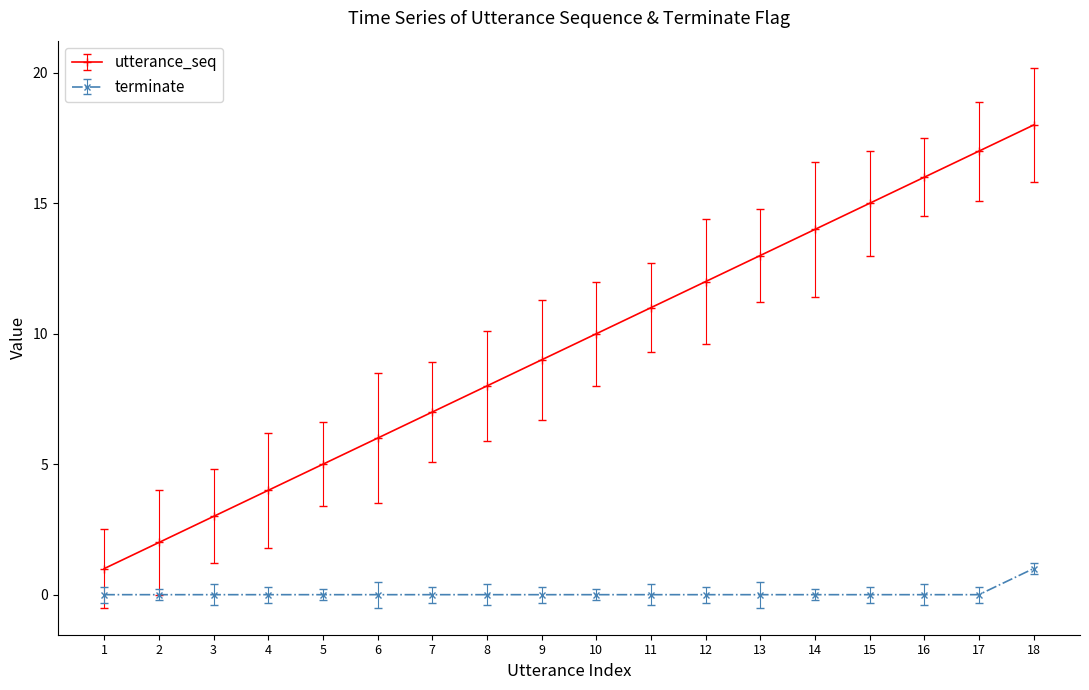

Read the utterance_seq value at 17, to the nearest 10.

20